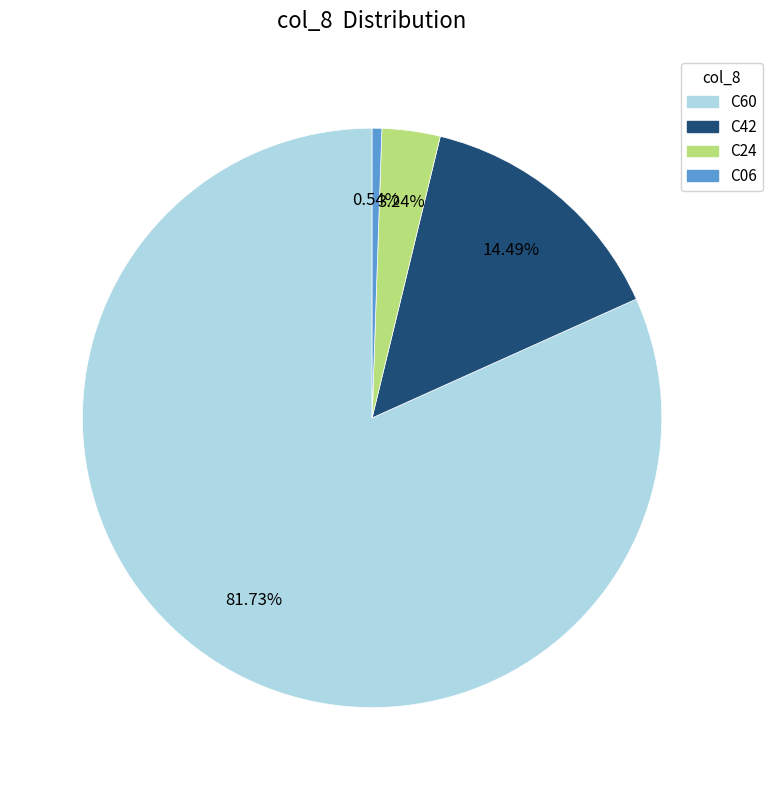

To the nearest percent, what is the difference between the C24 and C60 slice percentages?

78%